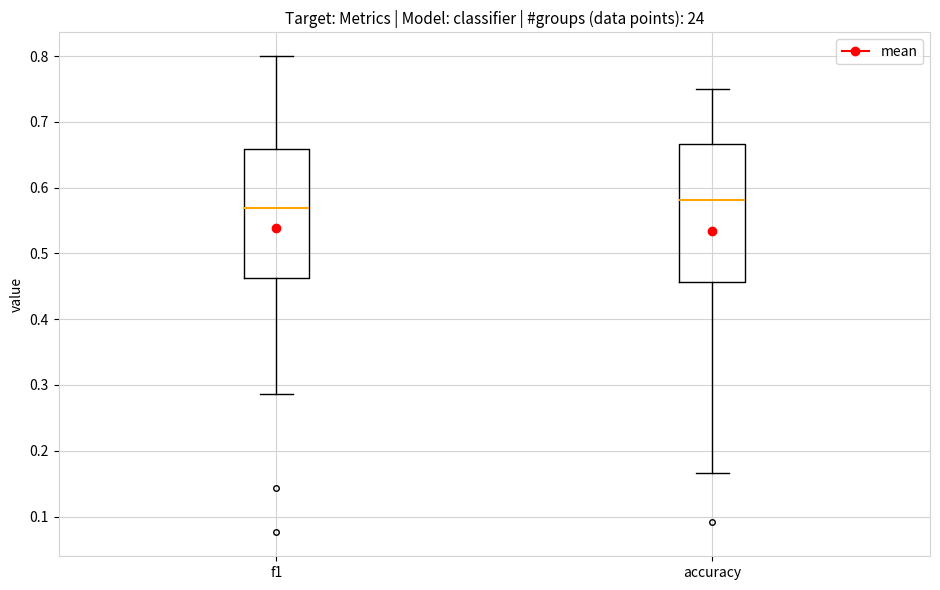

Which box has the lowest median line?

f1